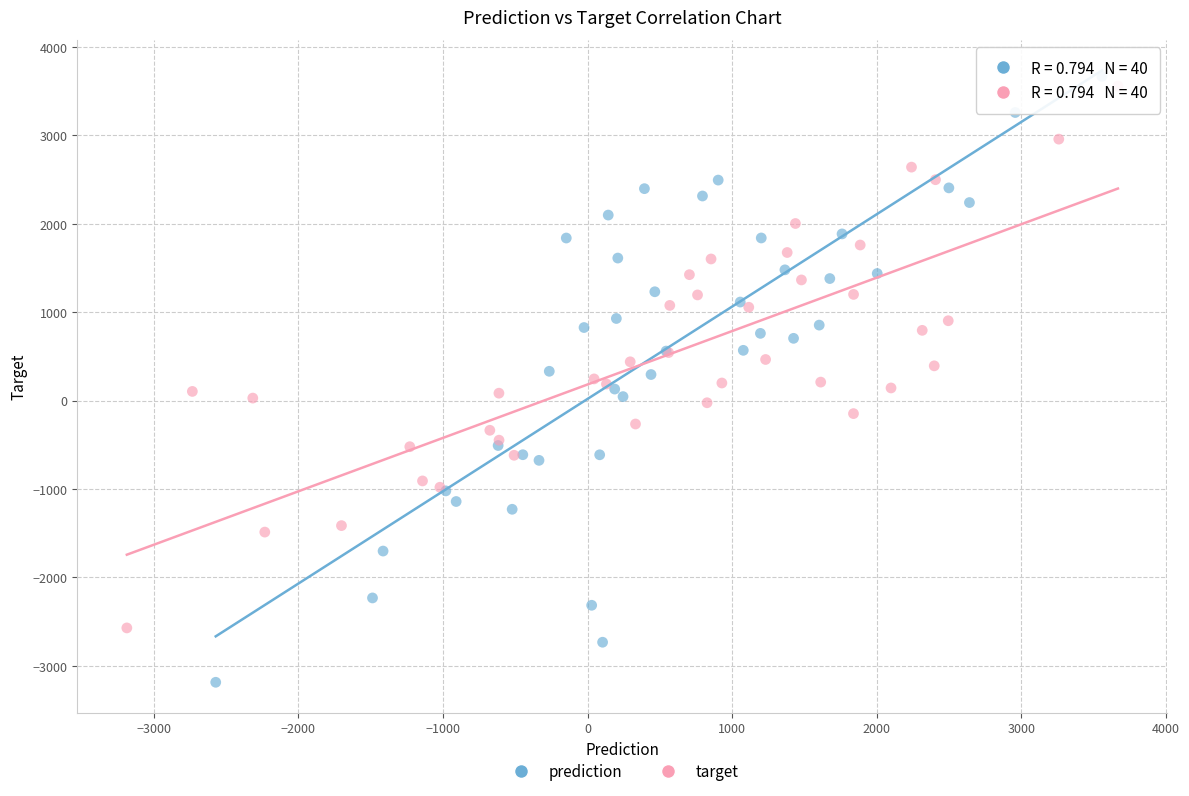

Which series contains the lowest Y value?

prediction